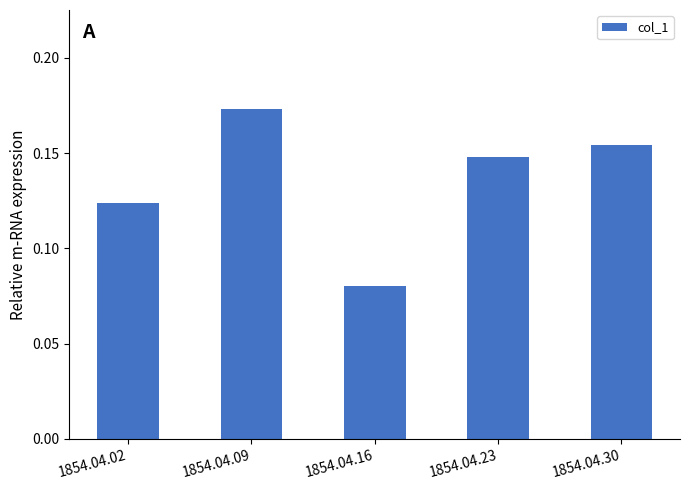

Rank the categories by value from highest to lowest.

1854.04.09, 1854.04.30, 1854.04.23, 1854.04.02, 1854.04.16